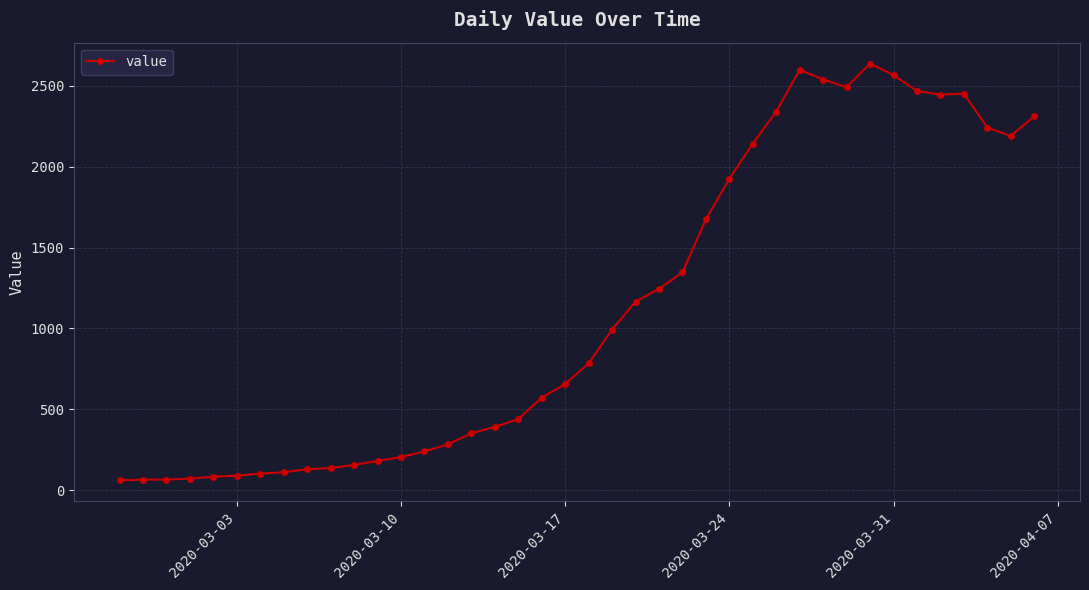

What is the difference between the maximum and minimum values?

2577